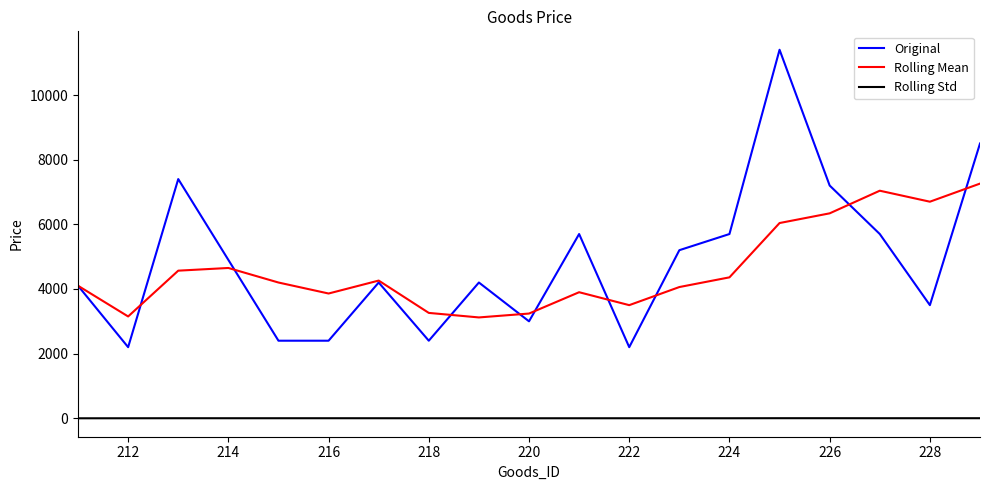

At how many categories does at least one series exceed 7492?

2